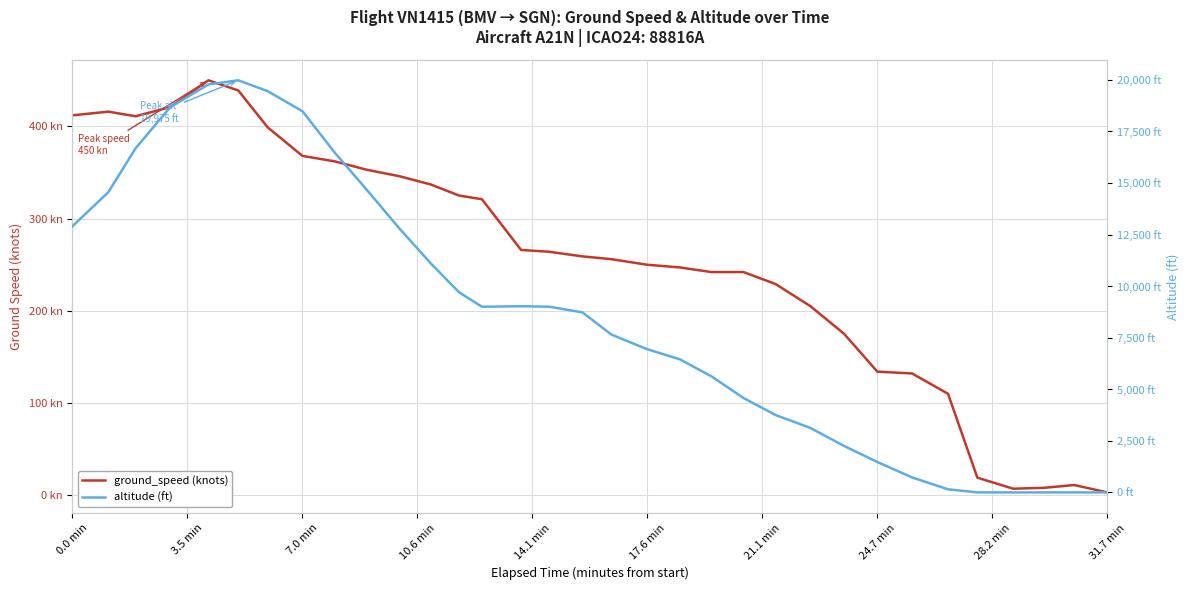

What is the difference between the highest and lowest values at 0.0 min?

12488